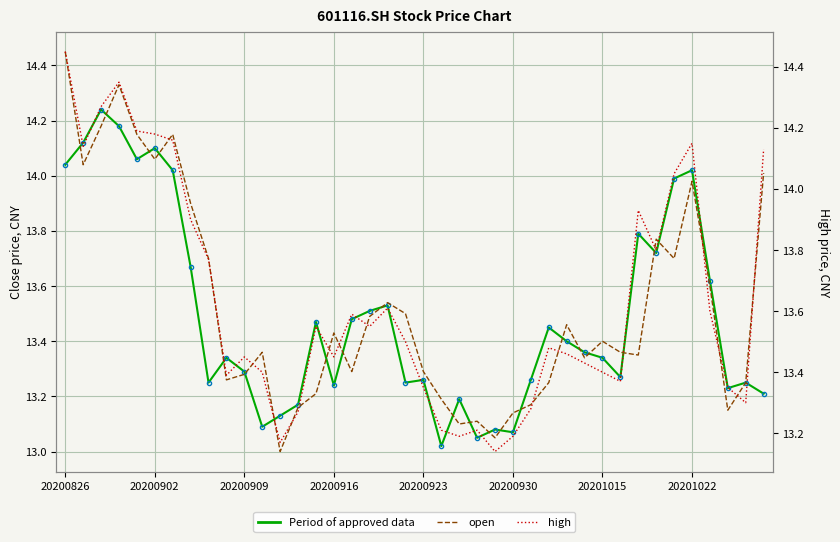

What is the total value across all series at 32?

41.1